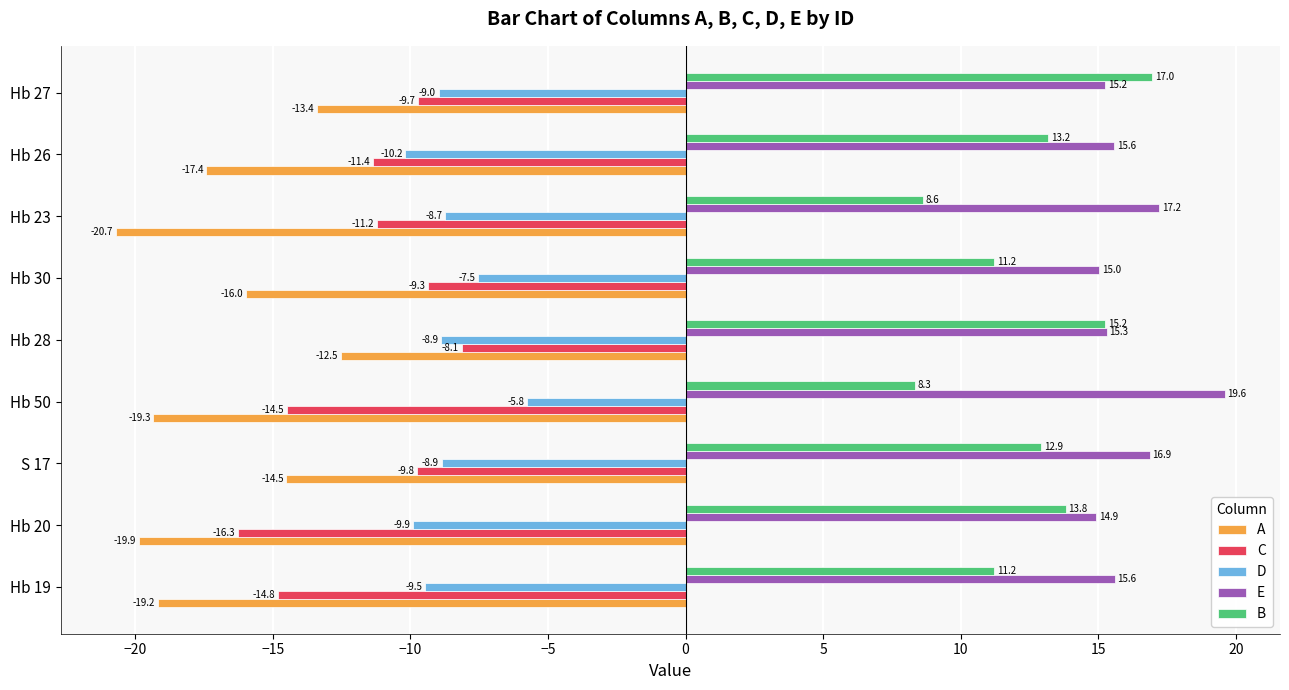

Which category has the highest value across all series?

Hb 50